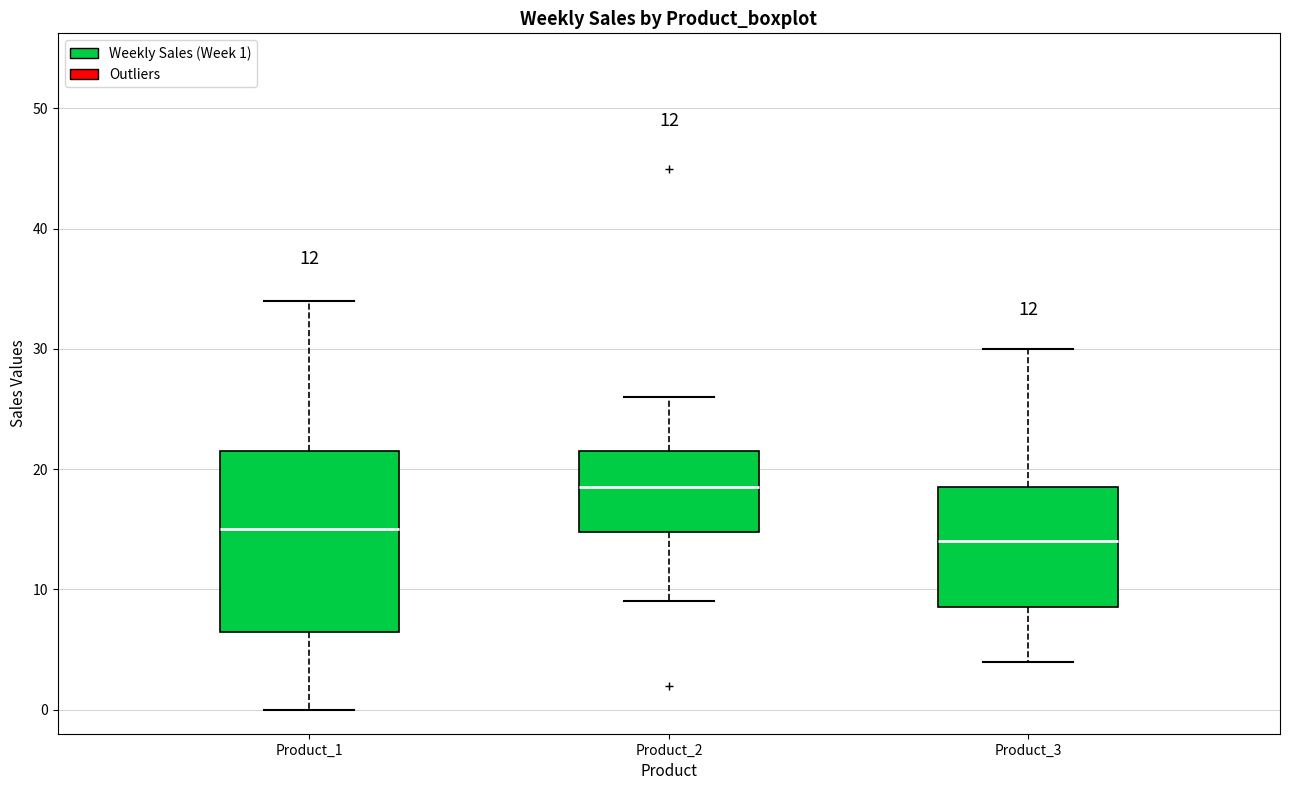

Which box's median line is the lowest?

Product_3